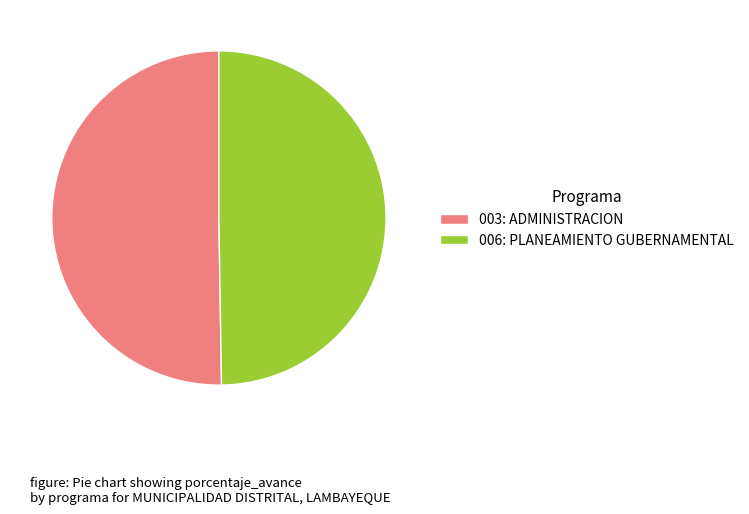

Between 003: ADMINISTRACION and 006: PLANEAMIENTO GUBERNAMENTAL, which is larger?

003: ADMINISTRACION